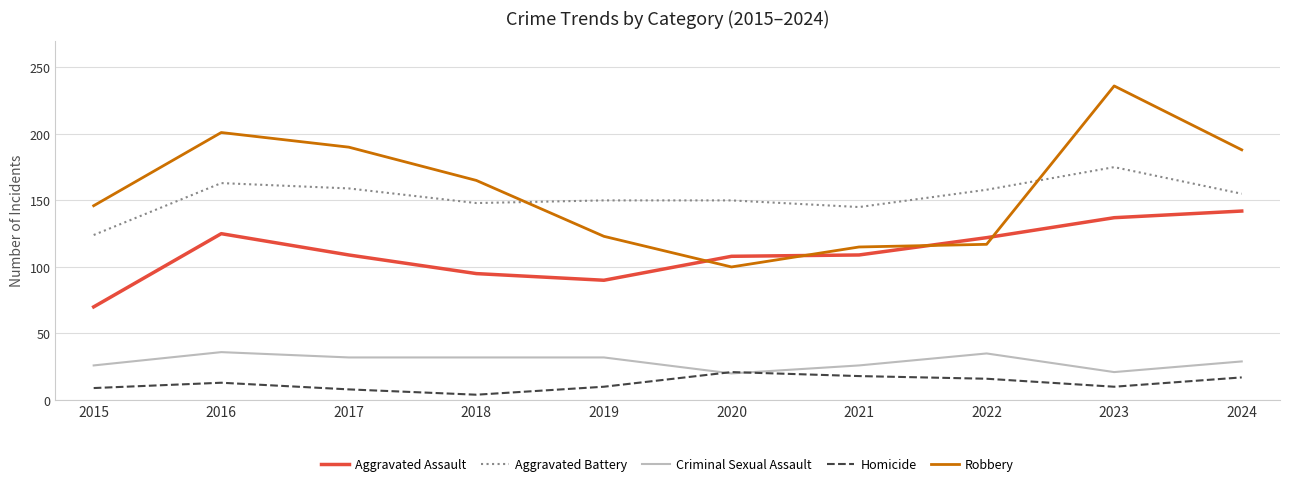

True or false: Aggravated Battery has a value of 159 at 2017.

True